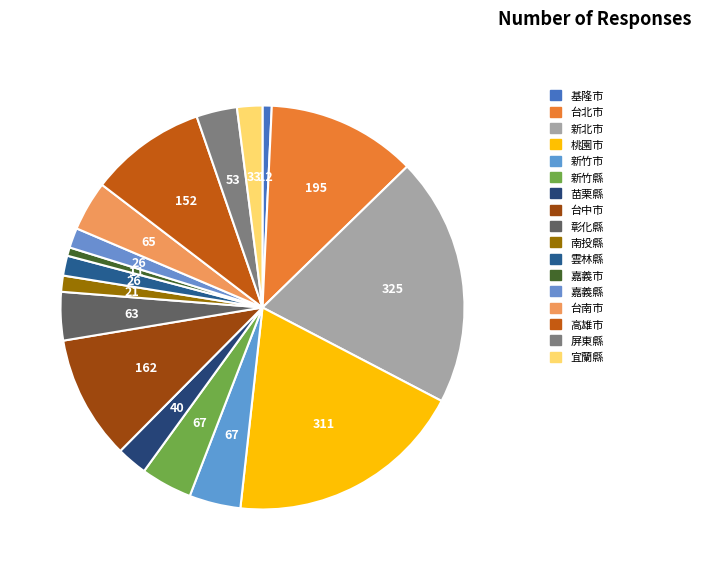

To the nearest percent, what is the difference between the 台中市 and 彰化縣 slice percentages?

6%